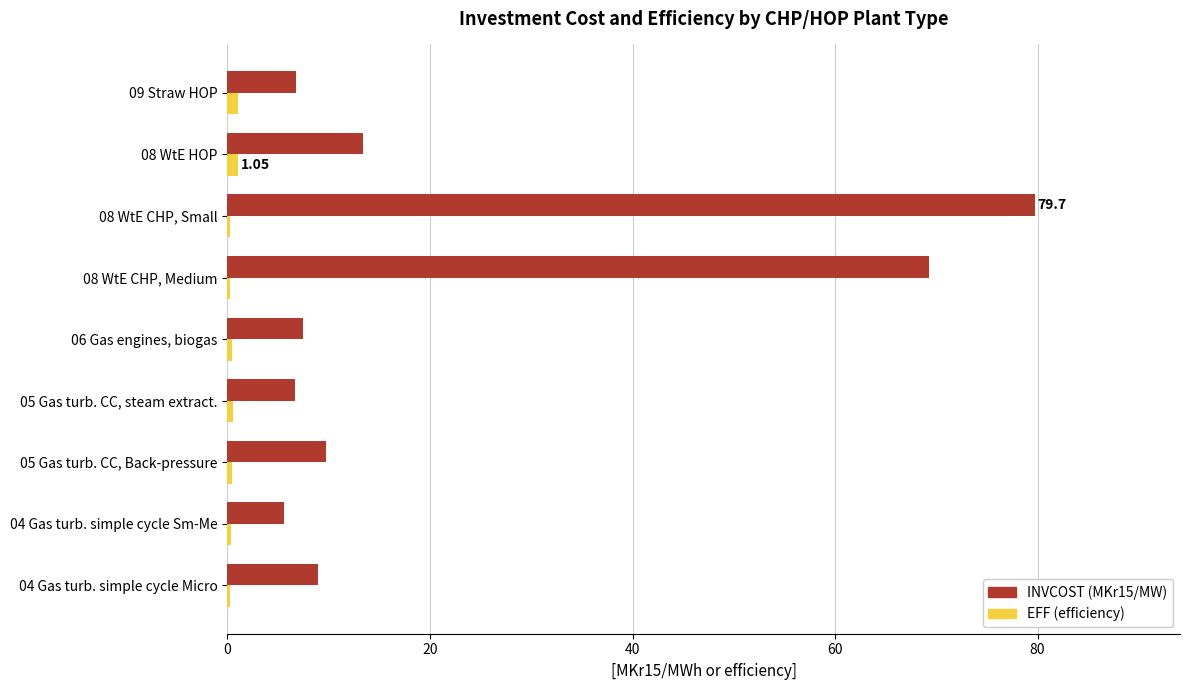

Is the value of INVCOST (MKr15/MW) at 04 Gas turb. simple cycle Micro greater than the value of EFF (efficiency) at 09 Straw HOP?

Yes